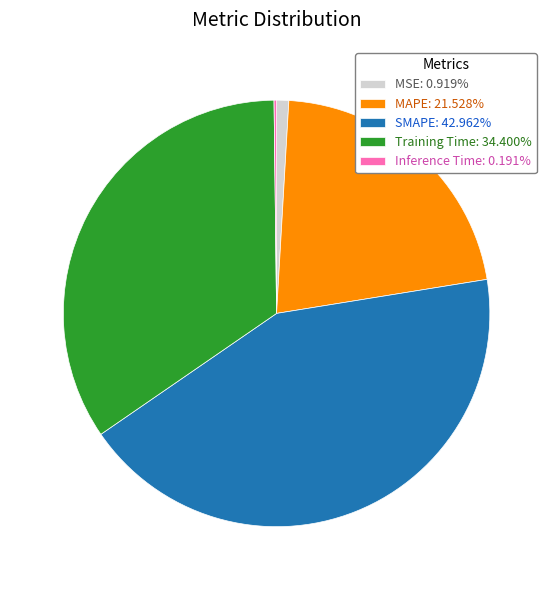

Is the sum of SMAPE: 42.962% and MAPE: 21.528% greater than half?

Yes